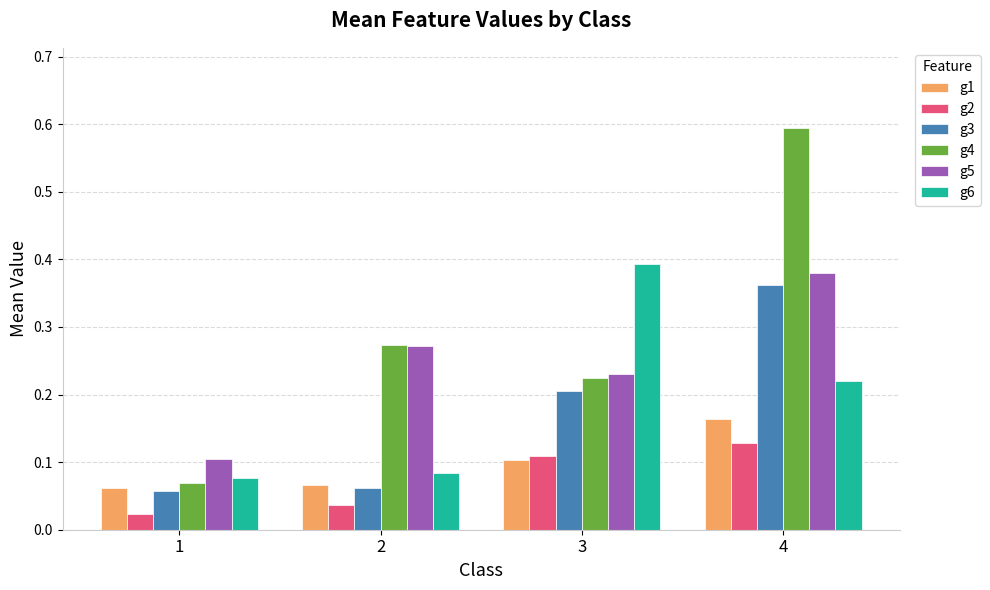

Which label corresponds to the largest value in the chart?

4